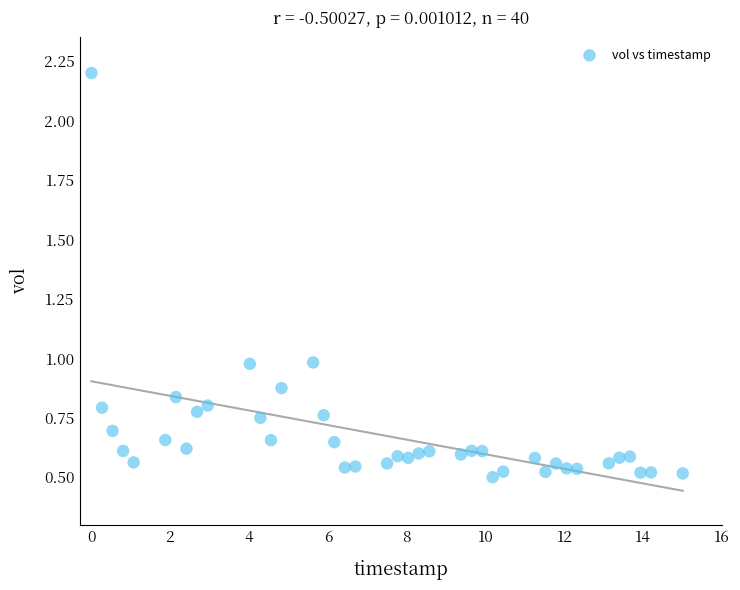

What is the range of X values (max minus min)?

15.0